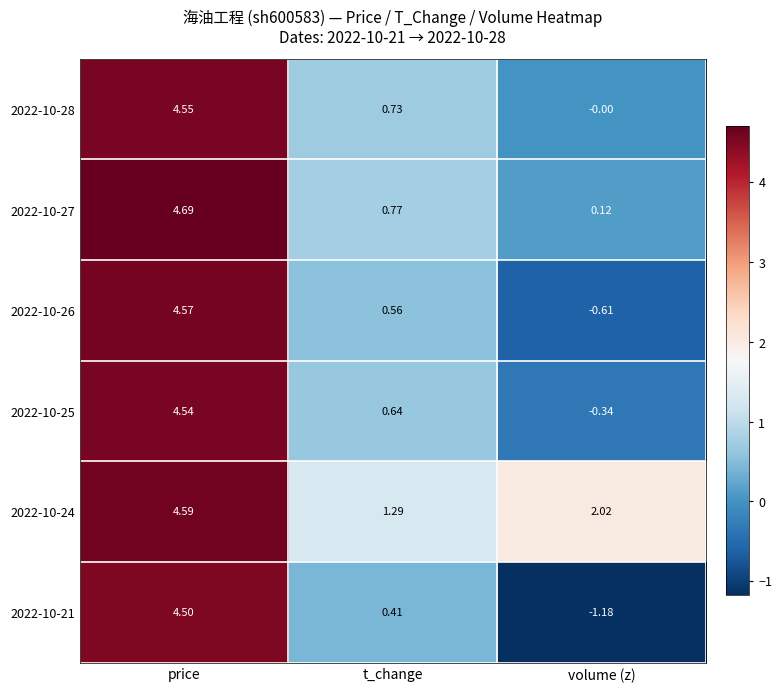

Which label corresponds to the largest value in the chart?

price